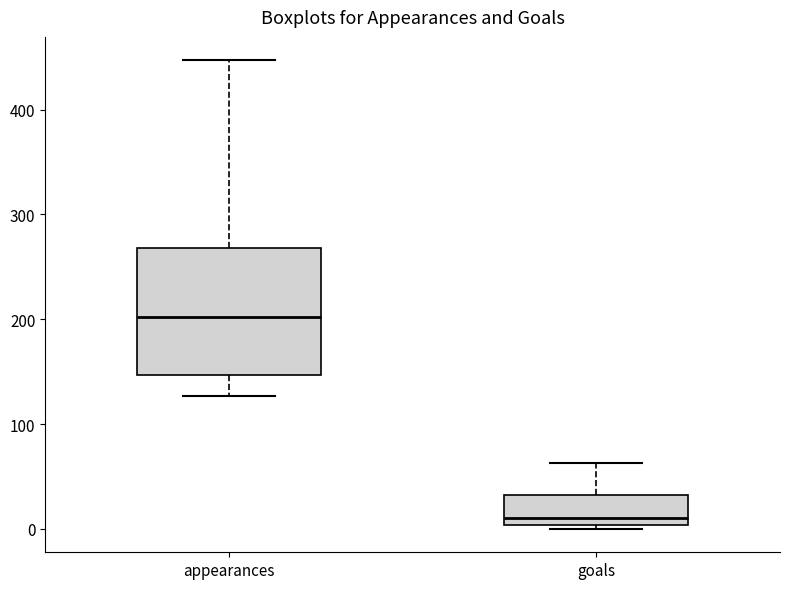

Reading left to right, transcribe this box plot: for each box, give where its median line is, the range the box spans, and where its two whiskers end, as read against the y-axis. The values are not printed on the chart, so give them approximately, as read against the axis.

appearances: median 200, box 150 to 270, whiskers 130 to 450
goals: median 10, box 0 to 30, whiskers 0 (just below the box's lower edge) to 60